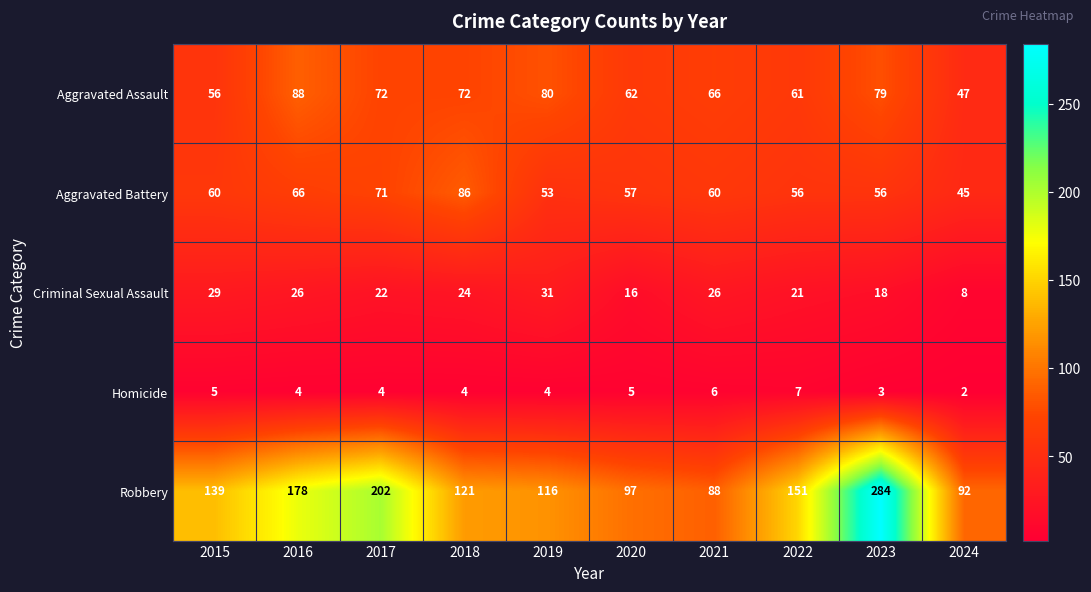

Which series has the largest total across all categories?

Robbery